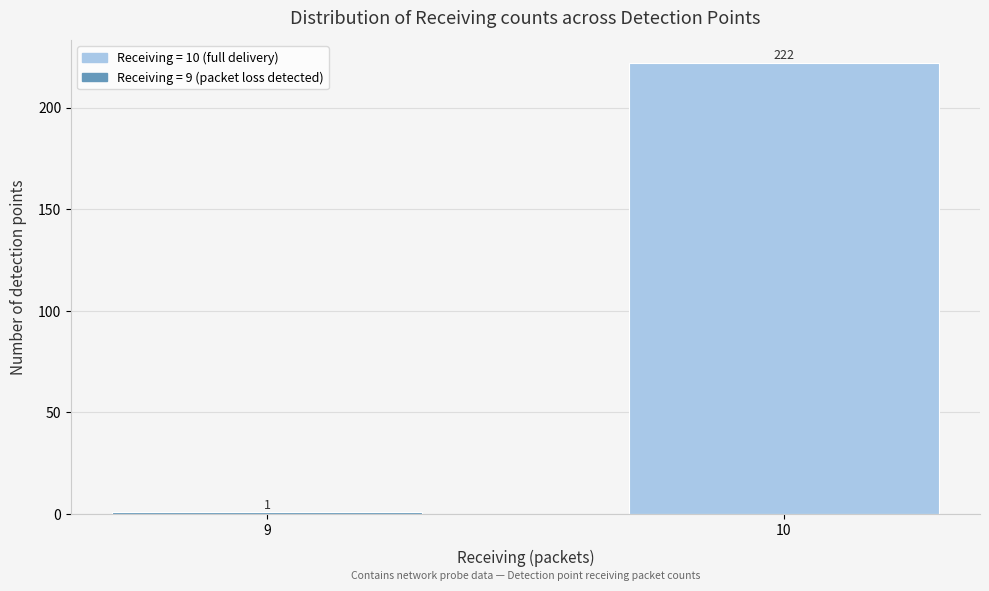

Reading left to right, extract all data points from this chart.

1	222